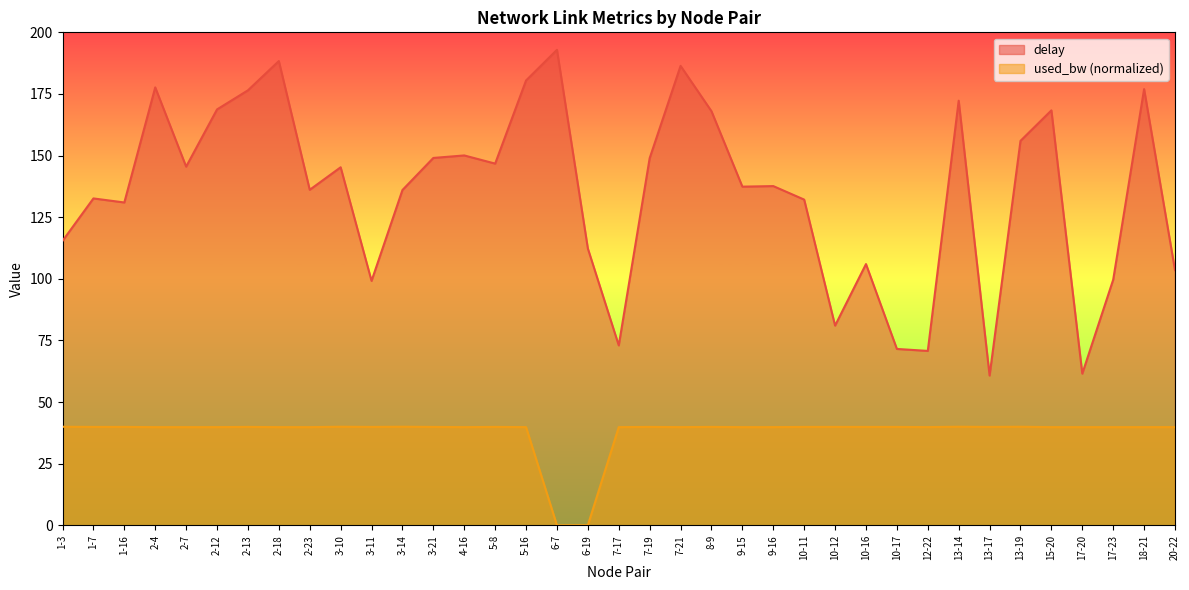

True or false: used_bw and delay cross at least once.

False